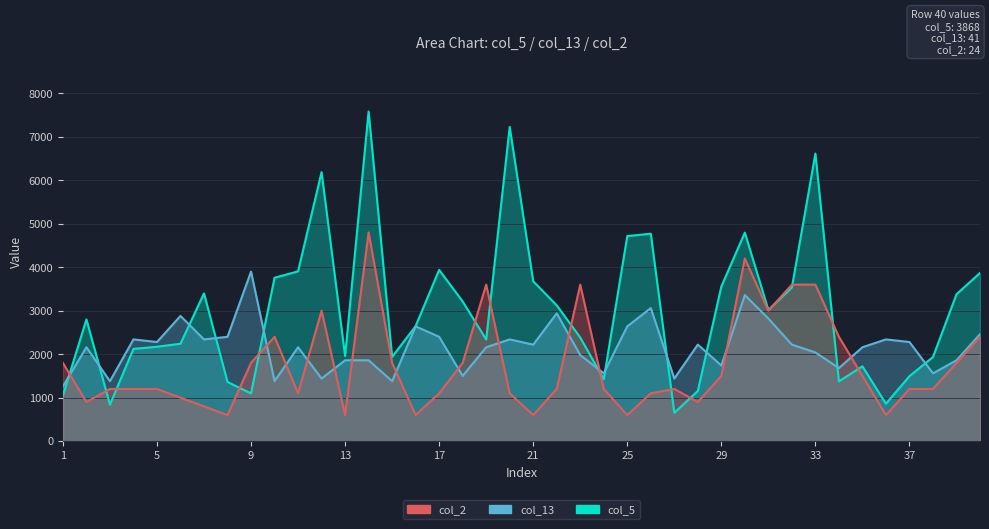

The col_13 series shows 3360 at 30. True or false?

True